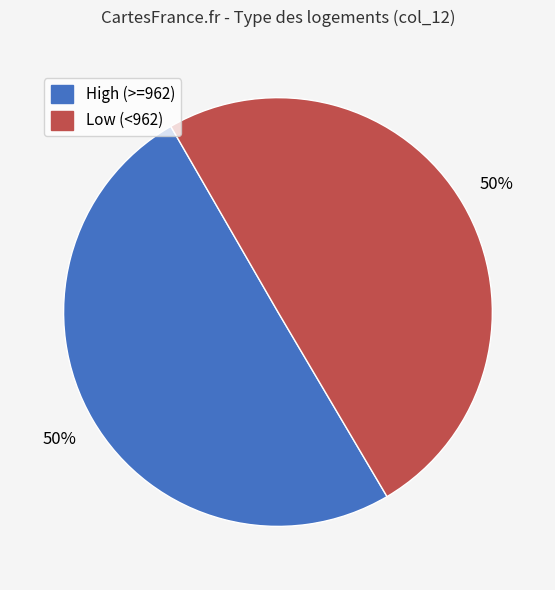

To the nearest percent, what is the average slice percentage?

50%